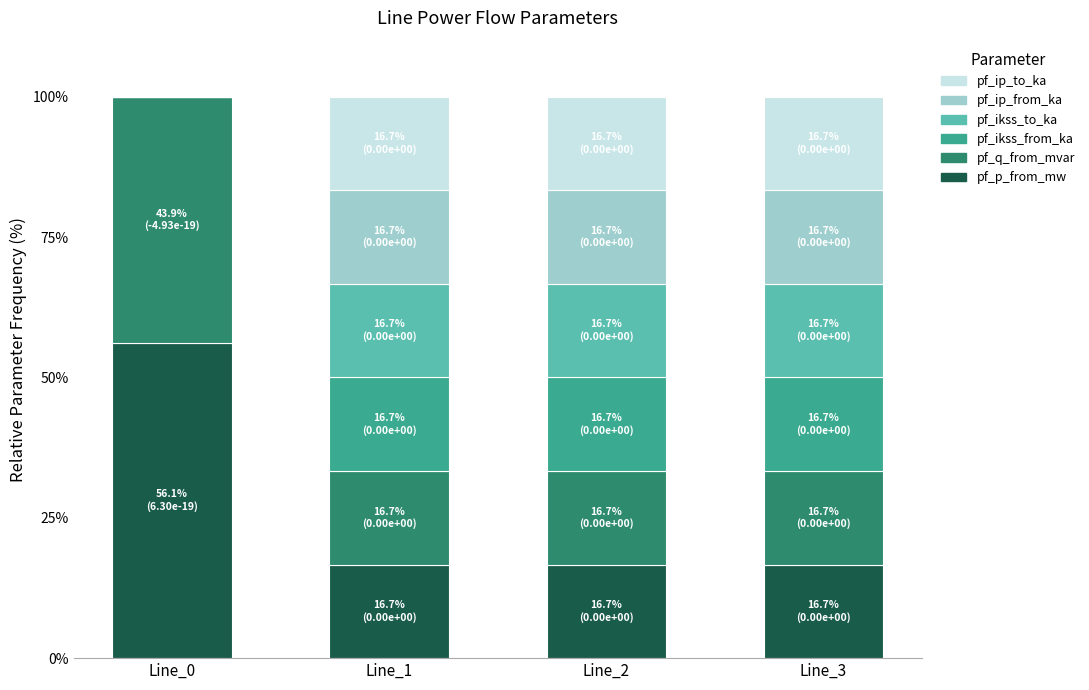

What are all the series names shown in the legend?

pf_ip_to_ka, pf_ip_from_ka, pf_ikss_to_ka, pf_ikss_from_ka, pf_q_from_mvar, pf_p_from_mw